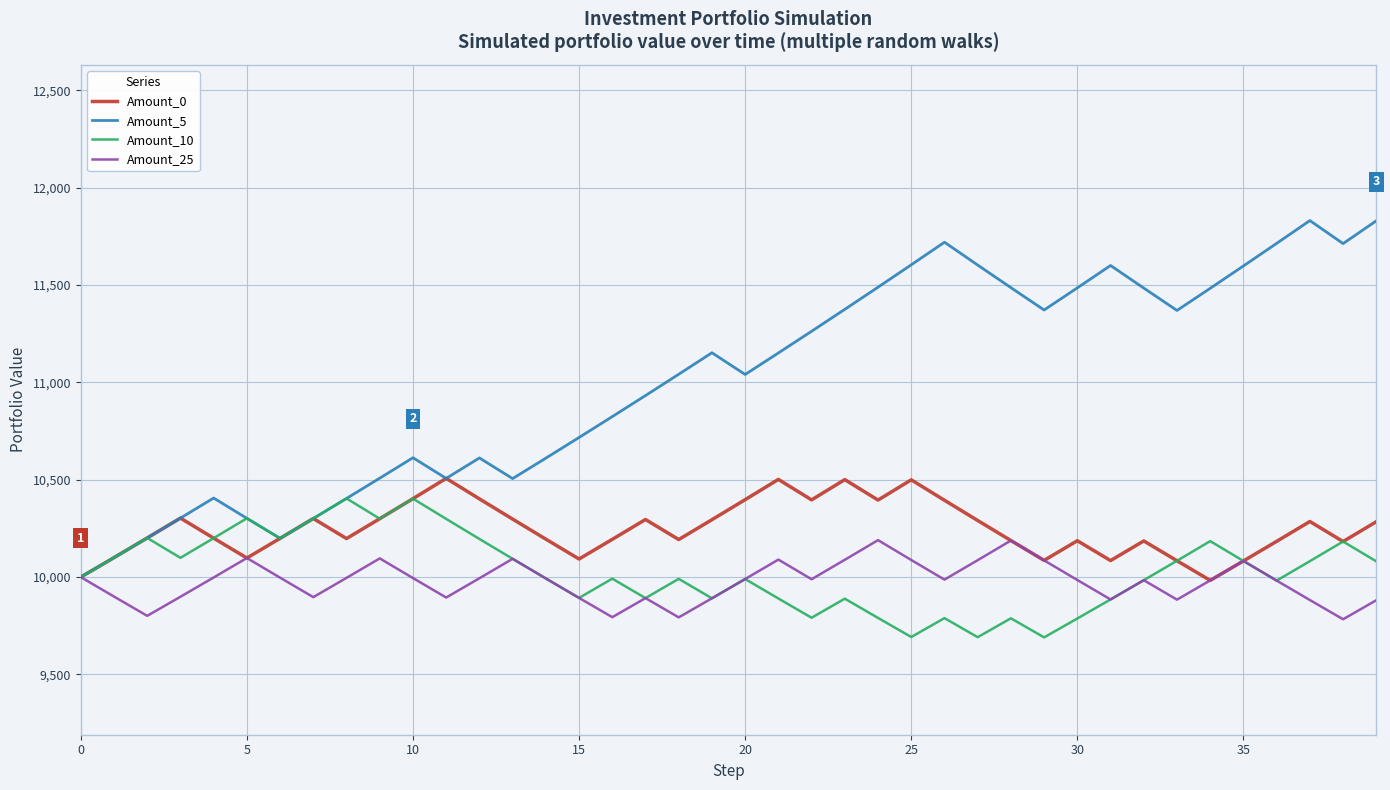

What is the minimum value shown in the chart?

9690.4